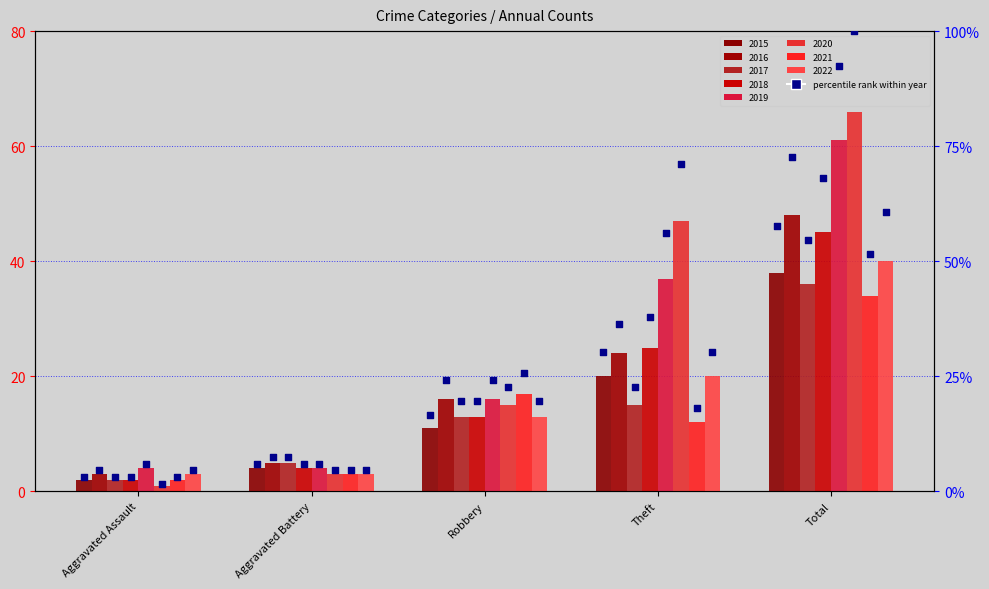

Between Aggravated Assault and Theft, which is larger?

Theft